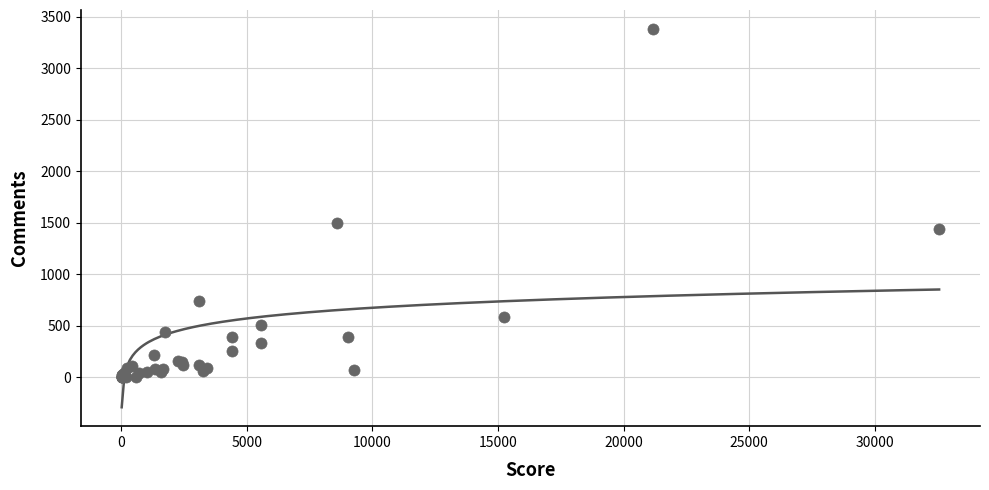

What Y value in the scatter plot is closest to 1691?

1499